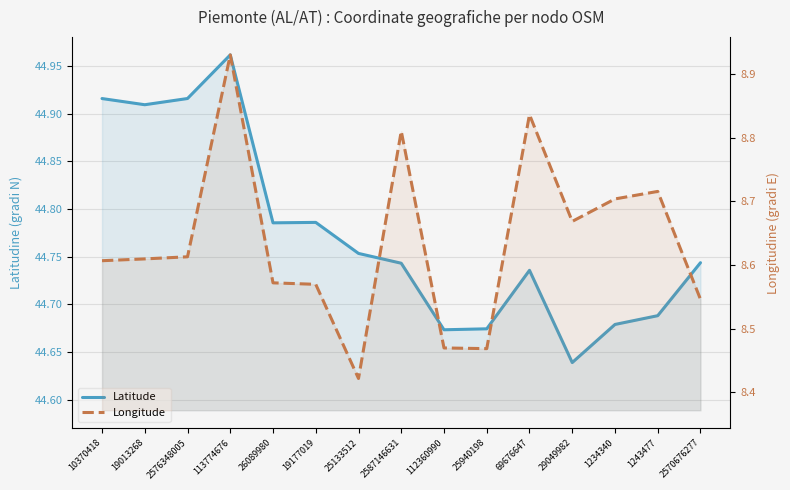

What is the difference between the maximum and minimum values in the Latitude series?

0.3